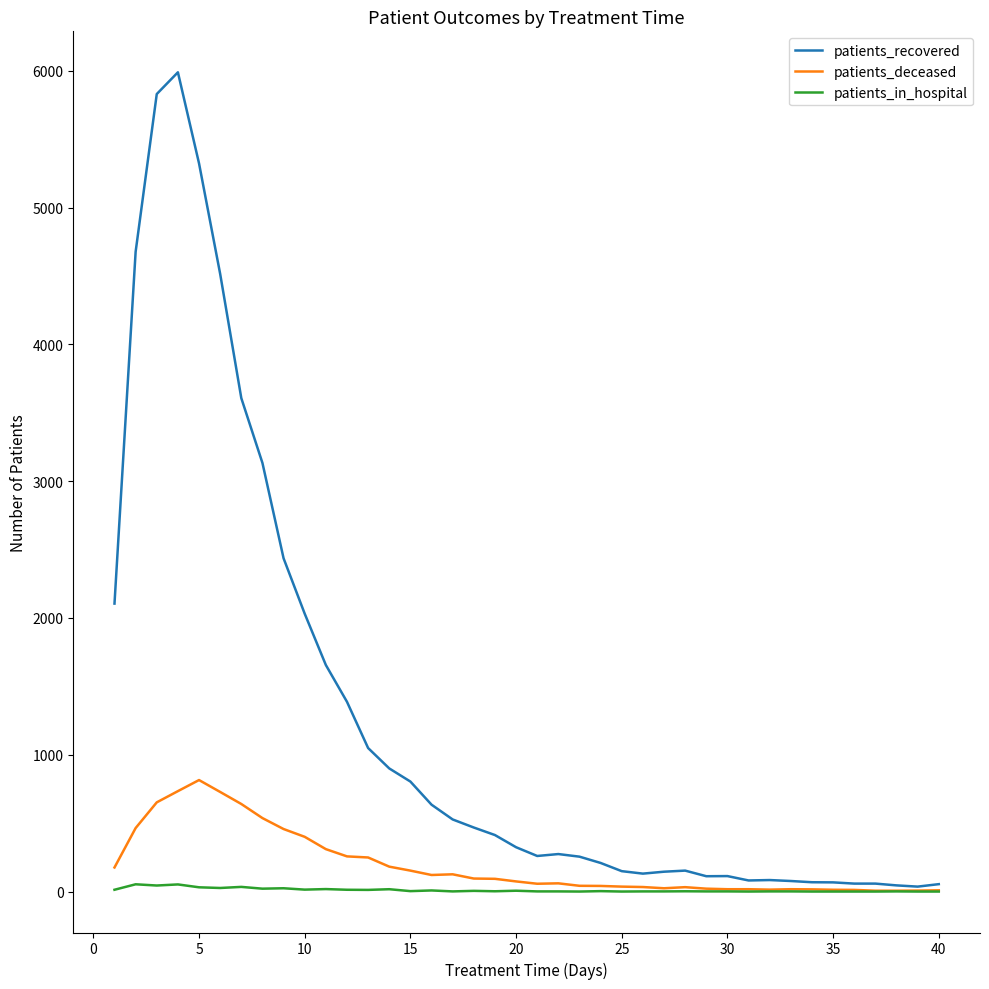

What is the difference between the maximum and minimum values in the patients_deceased series?

809